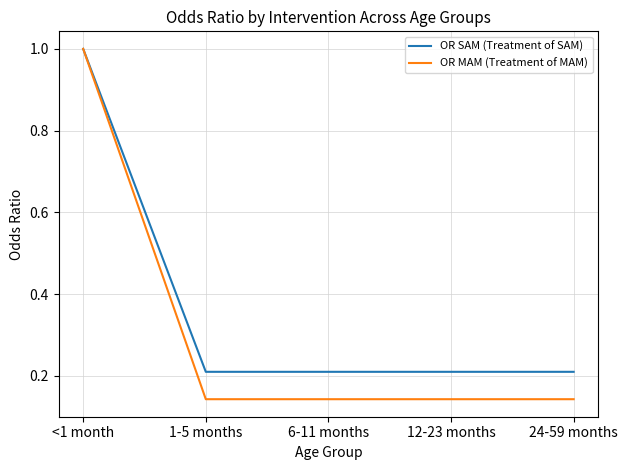

What is the difference between the maximum and minimum values in the OR SAM (Treatment of SAM) series?

0.8